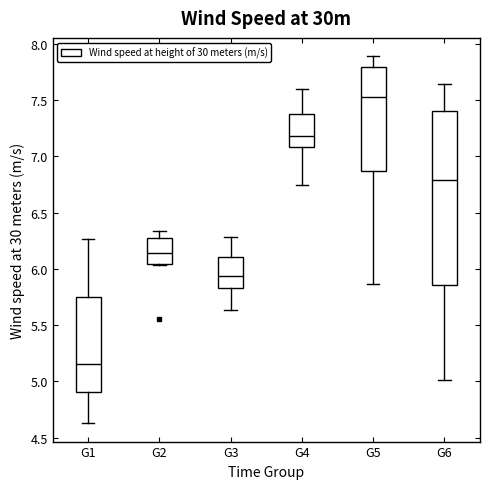

Where does the lower whisker of the box for G6 end on the y-axis? The values are not printed on the chart, so give them approximately, as read against the axis.

5.00